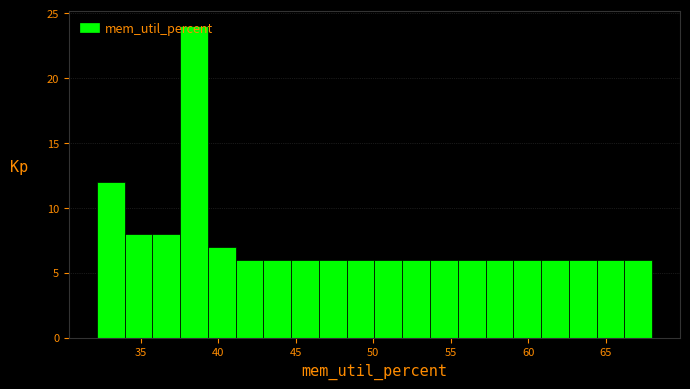

Read against the x-axis, roughly where is the centre of the tallest bar?

38.5